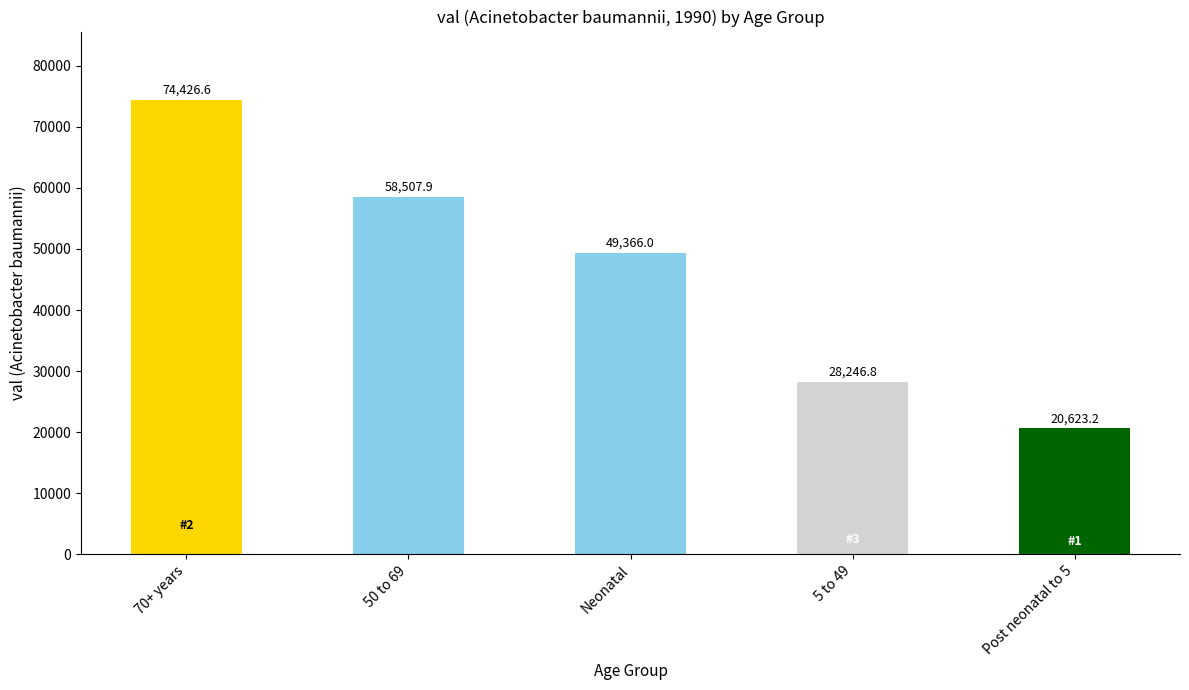

Rank the categories by value from lowest to highest.

Post neonatal to 5, 5 to 49, Neonatal, 50 to 69, 70+ years